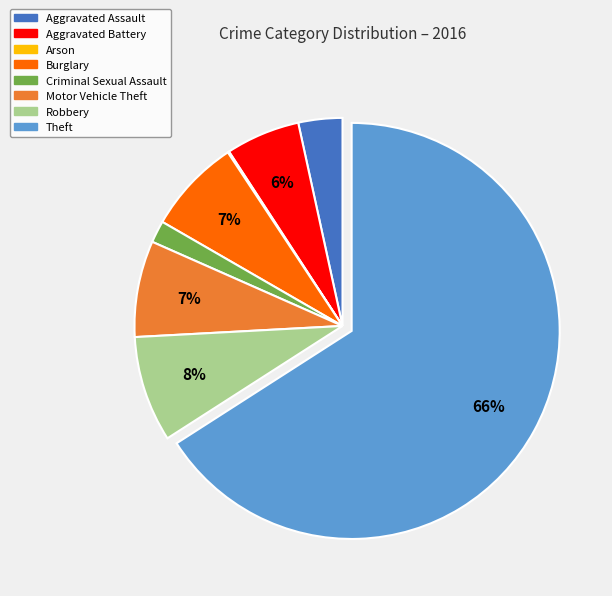

Does any single category account for the majority?

Yes